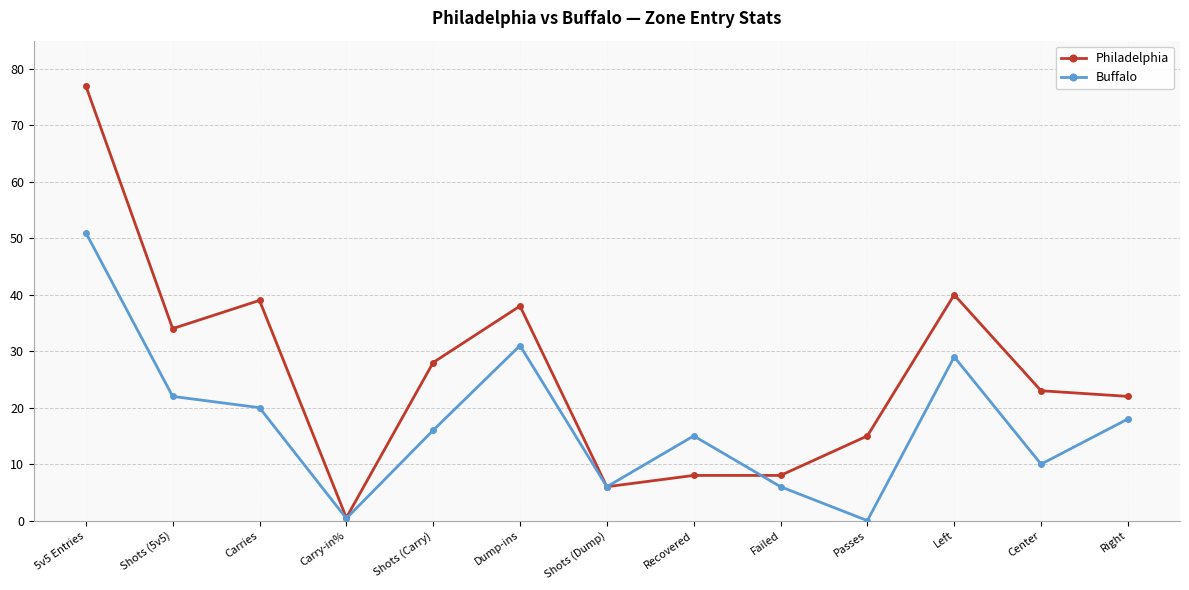

The value of Philadelphia at 5v5 Entries is 30.9. True or false?

False